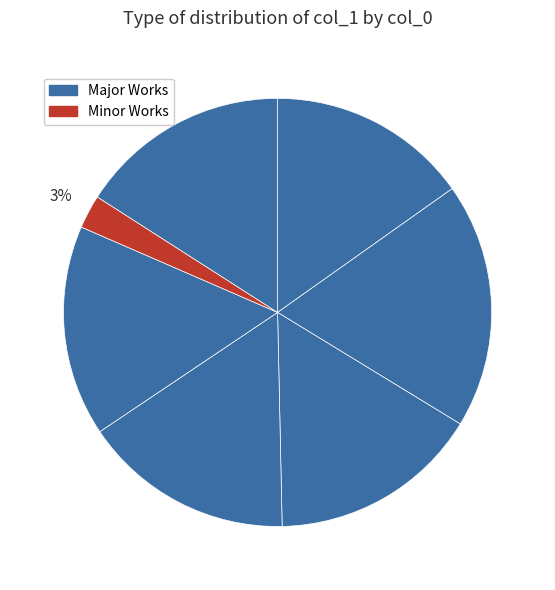

How many segments does this pie chart have?

7